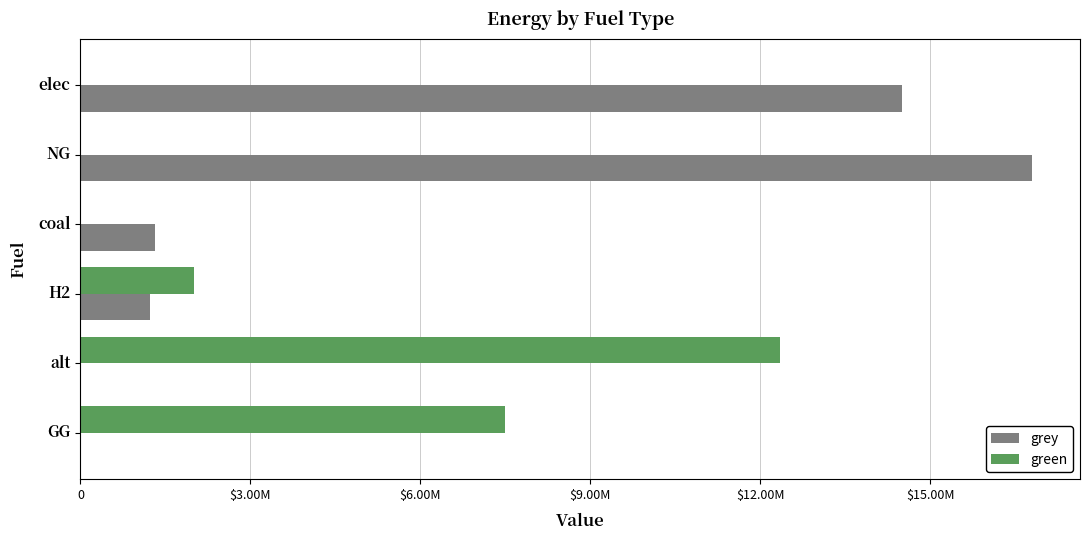

What are all the series names shown in the legend?

grey, green